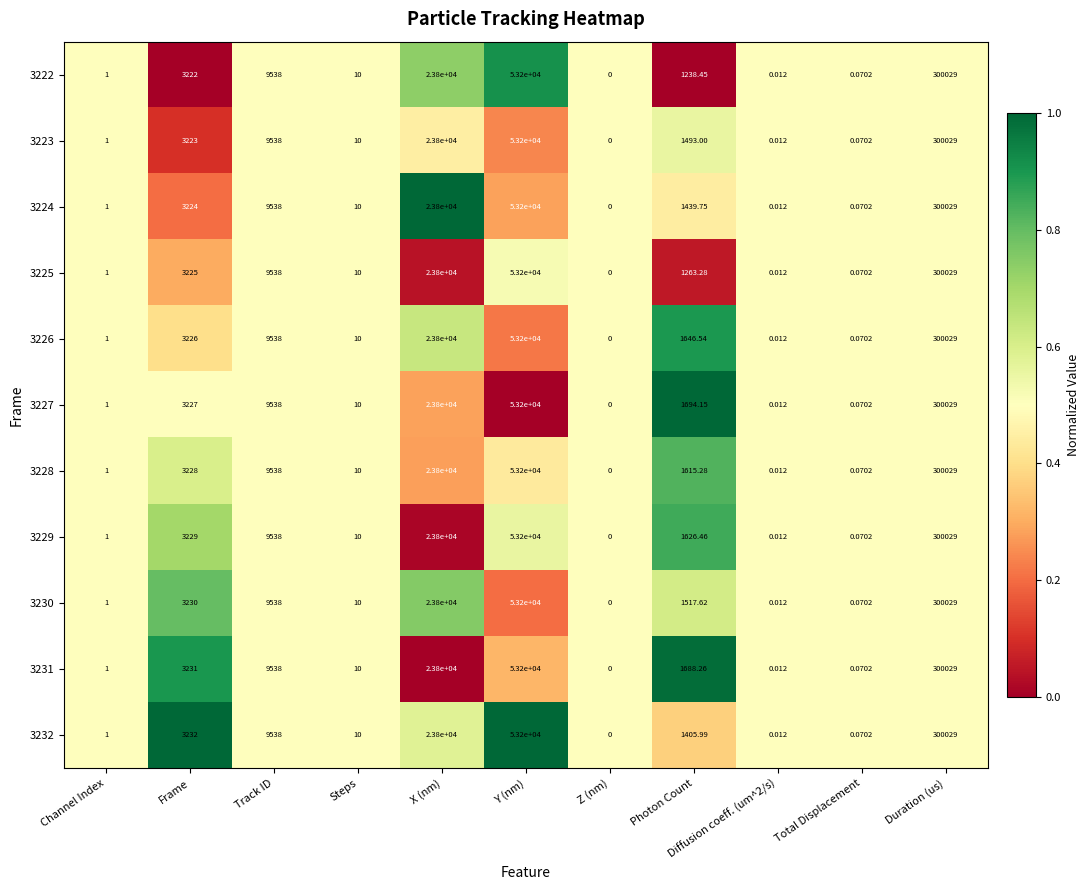

At which label does 3223 first exceed 1493?

Frame